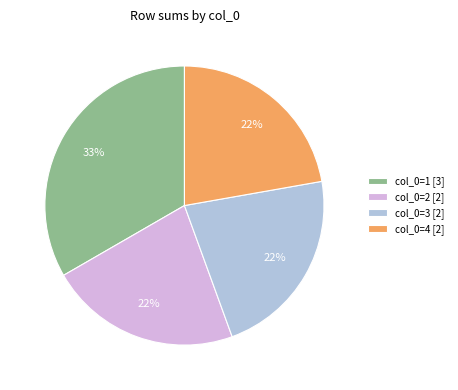

Is the sum of col_0=4 [2] and col_0=1 [3] greater than half?

Yes